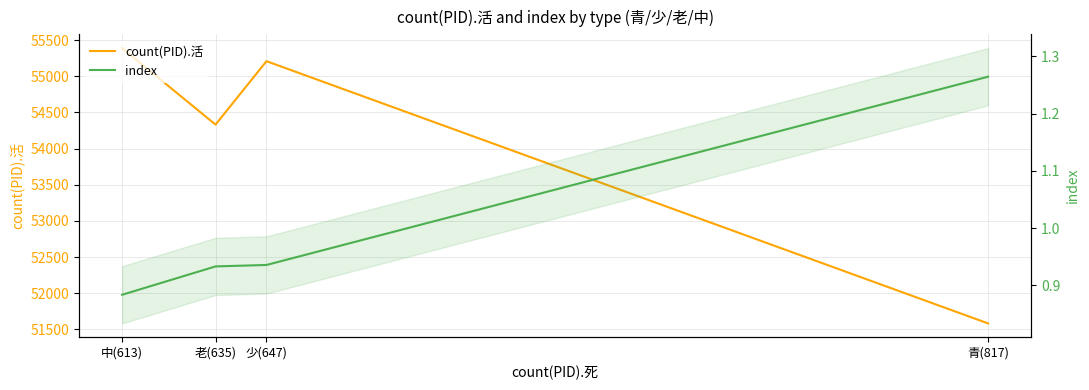

Reading right to left, what are all the values shown in this chart?

count(PID).活: 55389.0	54331.0	55208.0	51583.0
index: 0.9	0.9	0.9	1.3